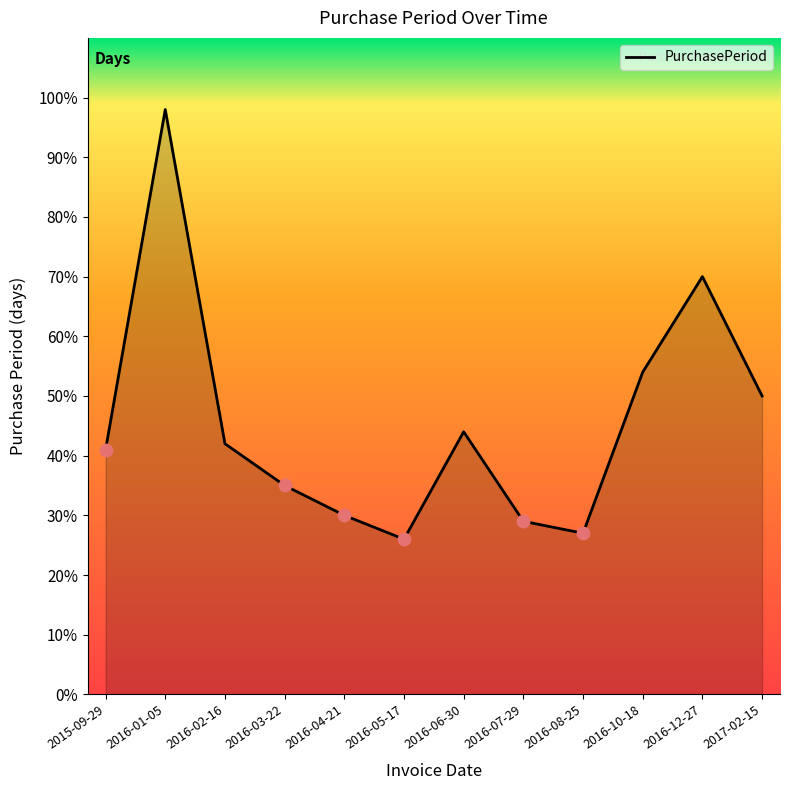

Which has a higher value, 2016-06-30 or 2016-07-29?

2016-06-30